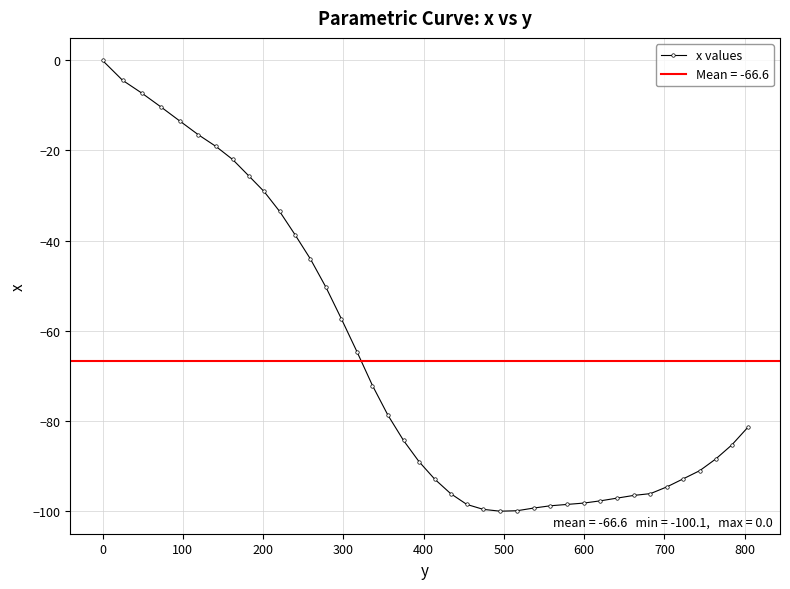

What is the value of the x values point at the 14th from the left?

-50.4